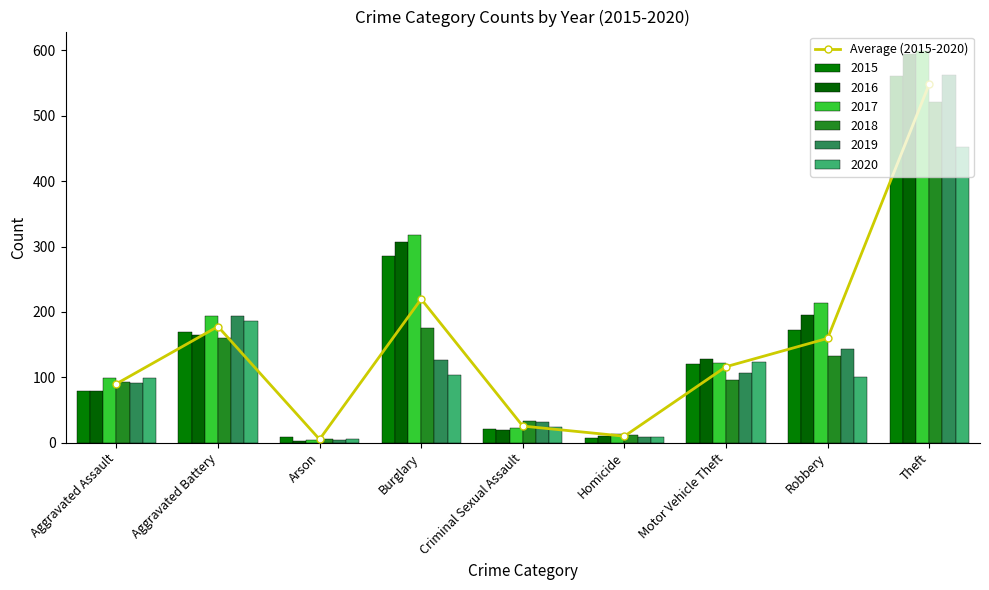

How many values exceed 116?

5